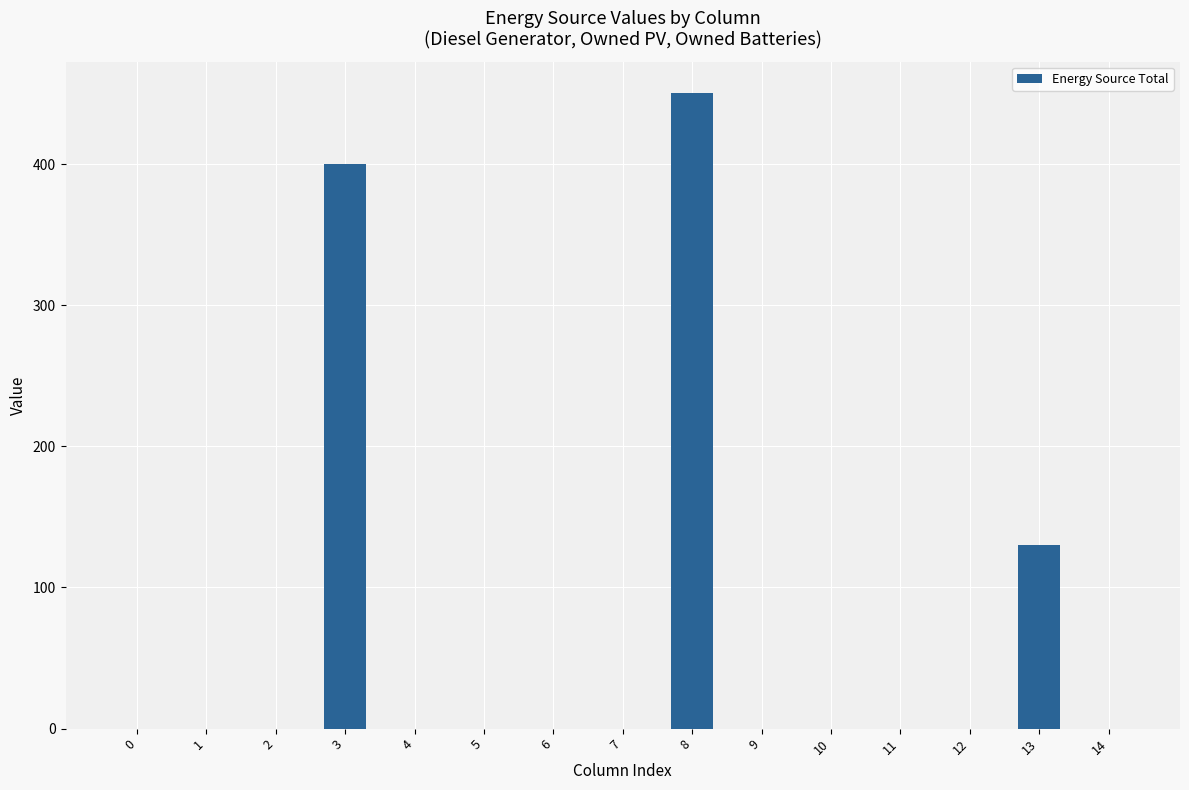

Reading left to right, what are all the values shown in this chart?

0=0	1=0	2=0	3=400	4=0	5=0	6=0	7=0	8=450	9=0	10=0	11=0	12=0	13=130	14=0